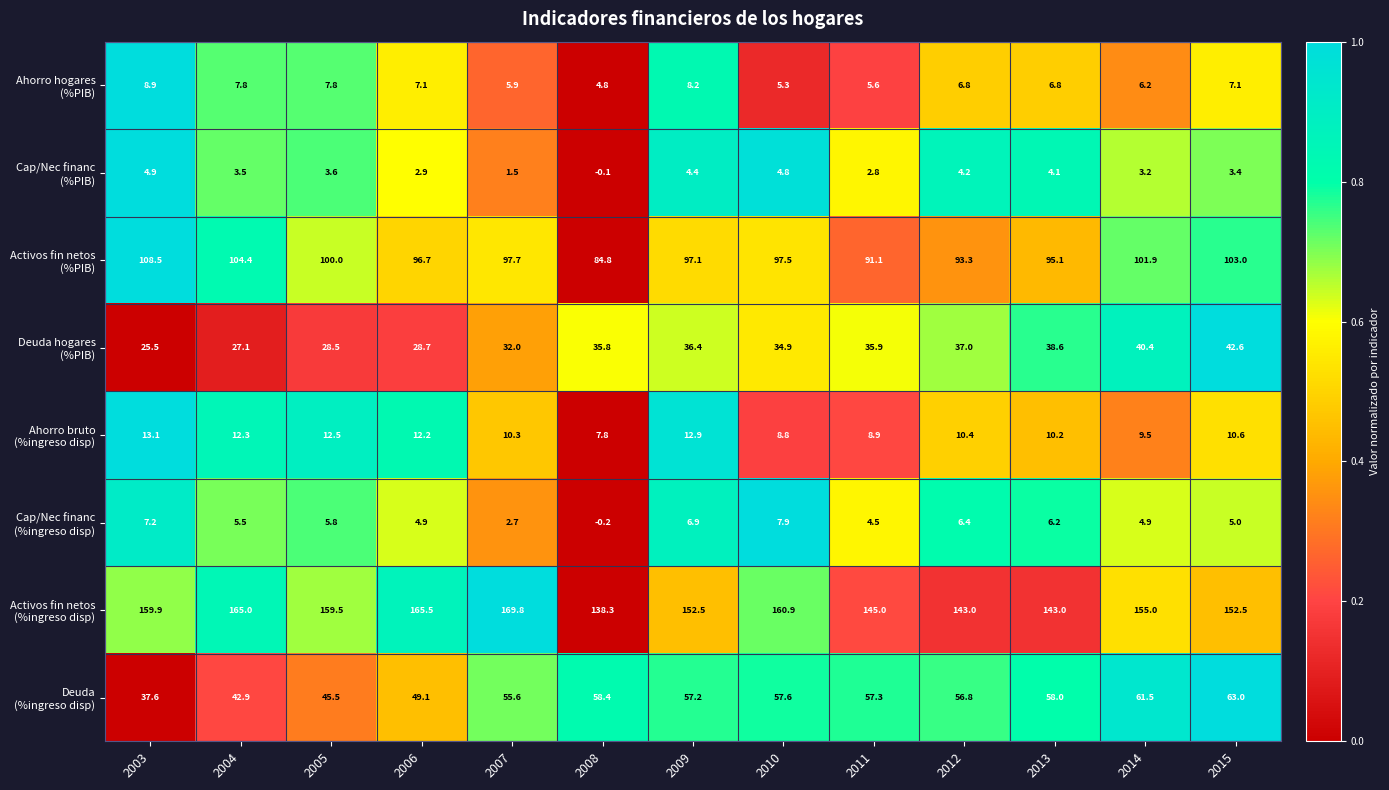

At which category is the sum across all series the highest?

2015